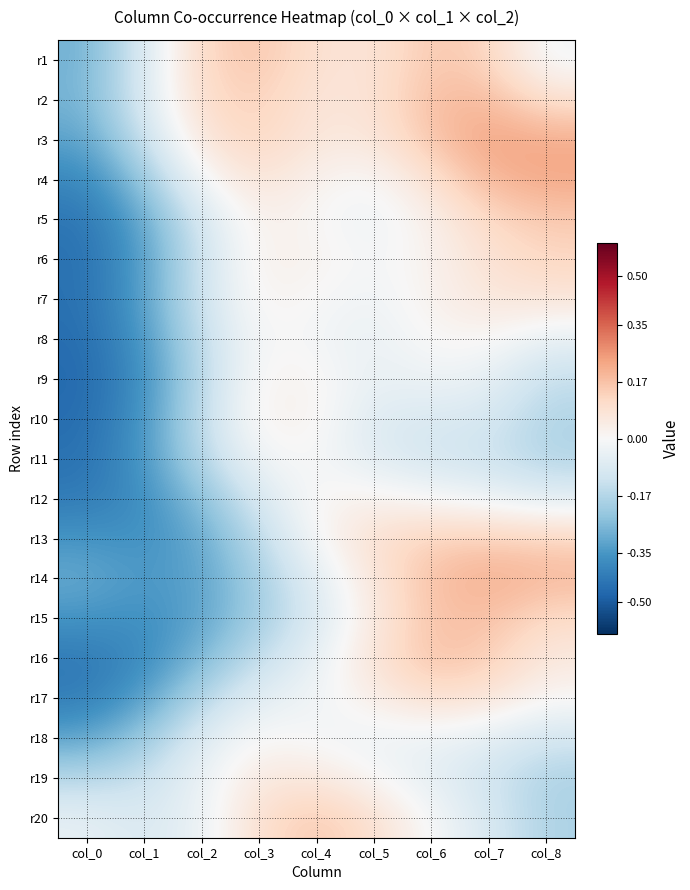

What is the difference between the highest and lowest values at col_5?

0.2